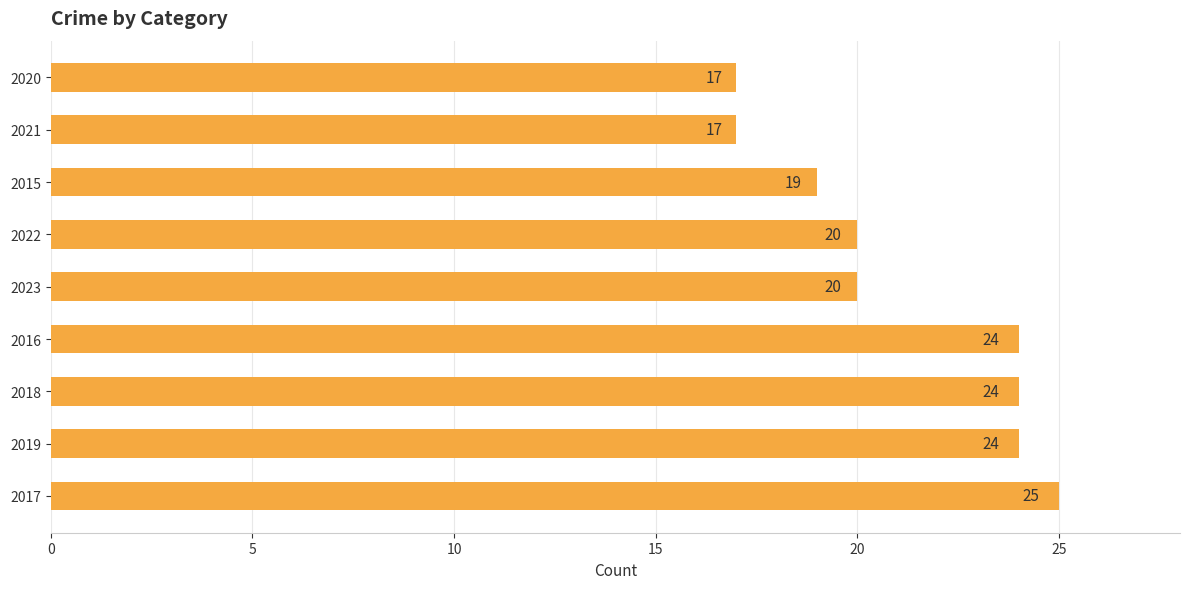

What is the sum of the values at 2021 and 2015?

36